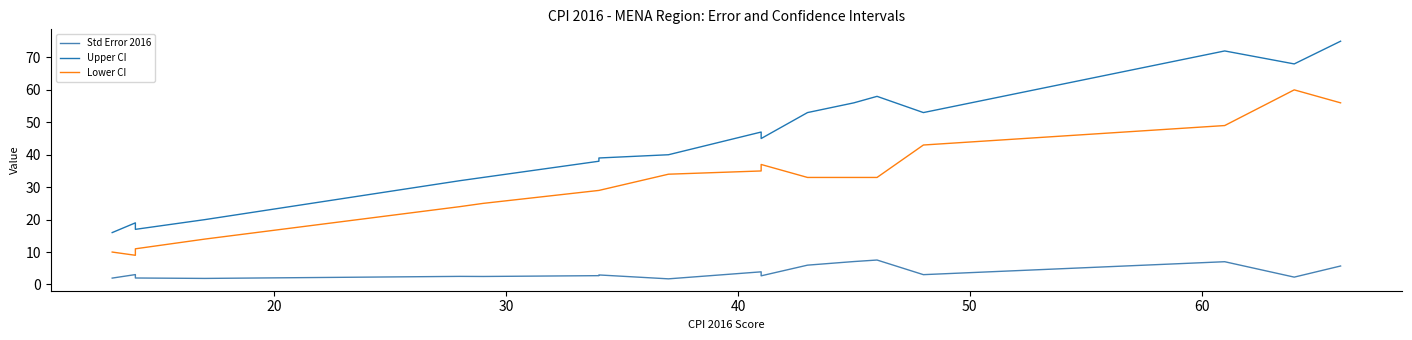

Rank the series by their average value, from lowest to highest.

Std Error 2016, Lower CI, Upper CI